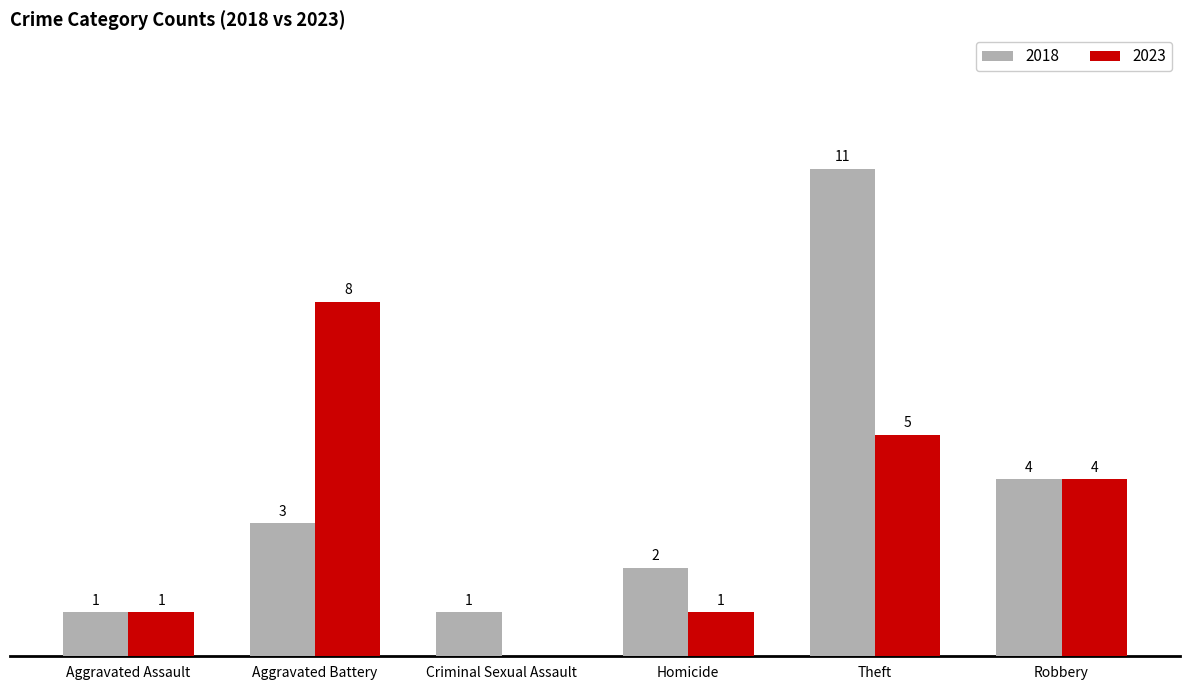

At which label does 2018 reach its peak?

Theft